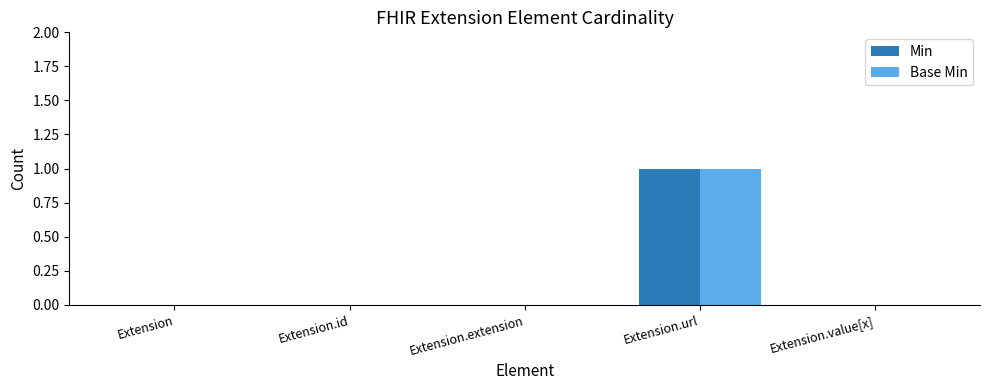

At which category is the sum across all series the highest?

Extension.url